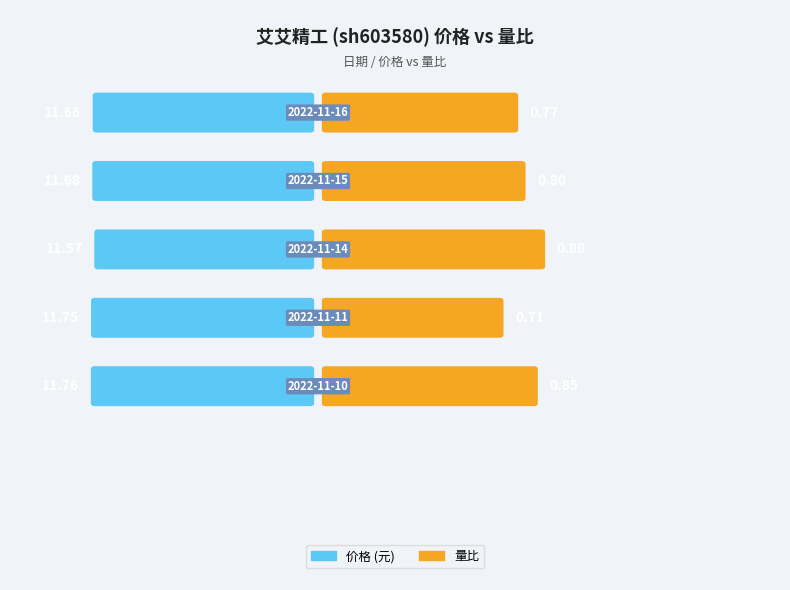

Which category has the highest value in the 价格 series?

2022-11-10